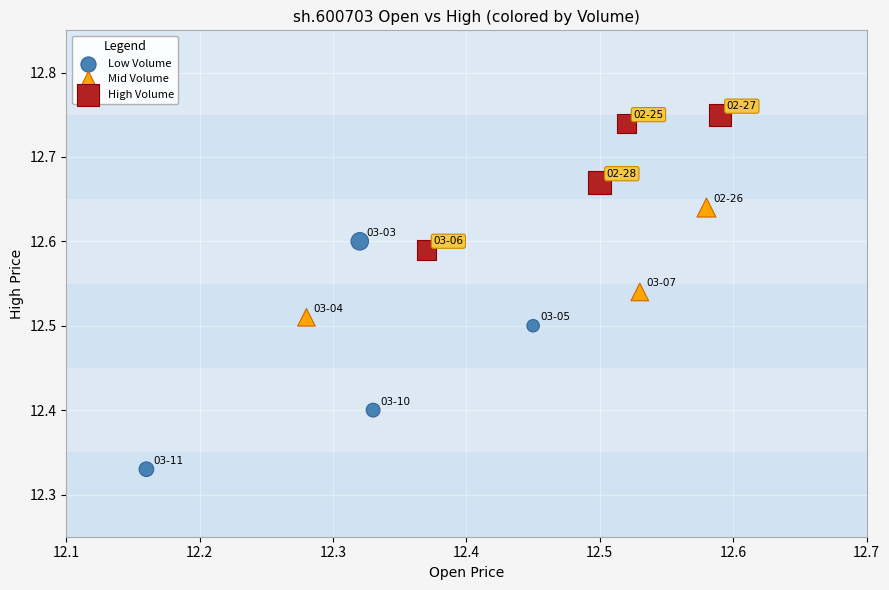

Which series has the widest spread of Y values?

Low Volume